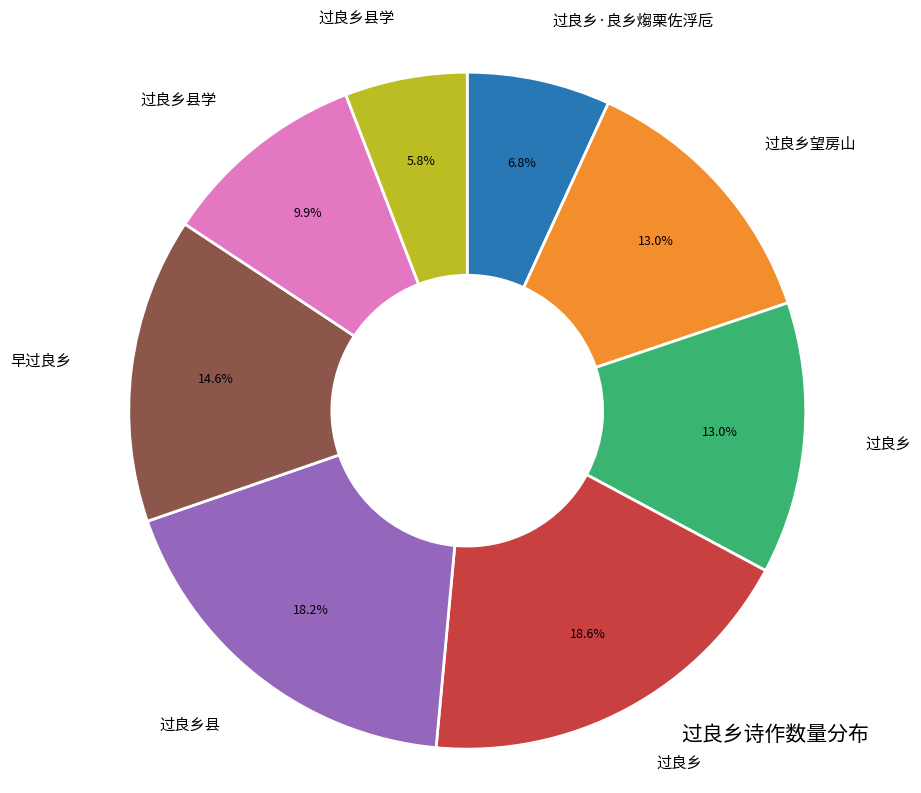

Is there a majority slice in this chart?

No